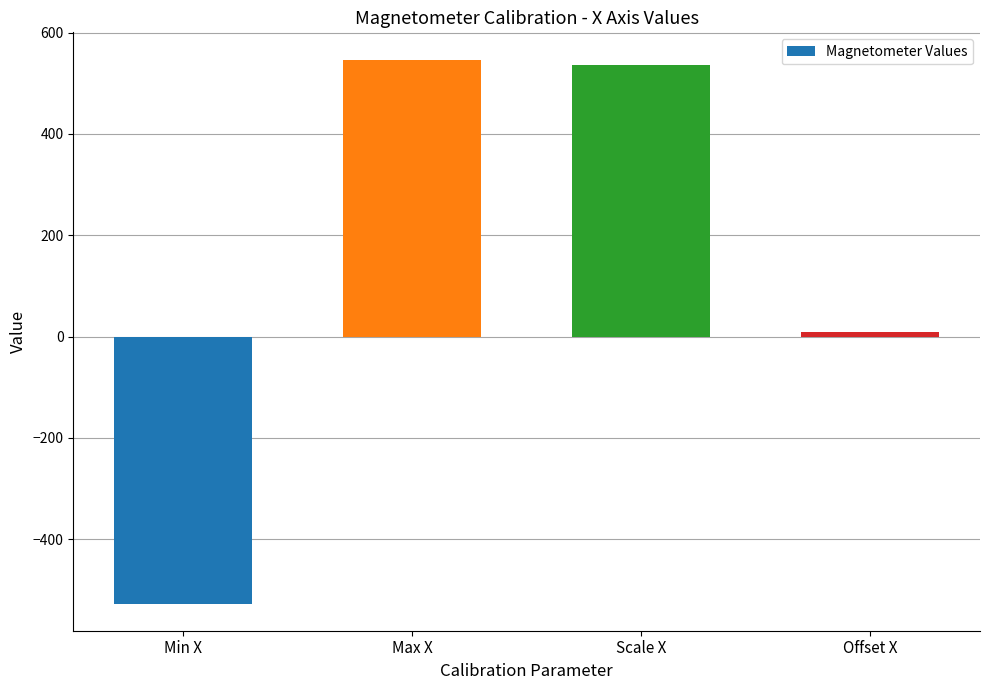

What is the difference between the values at Max X and Min X?

1074.4